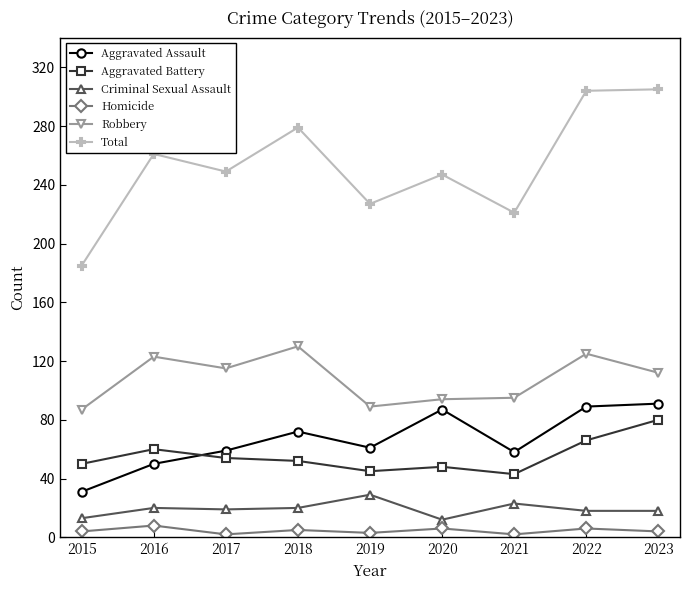

How many categories are shown in the chart?

9